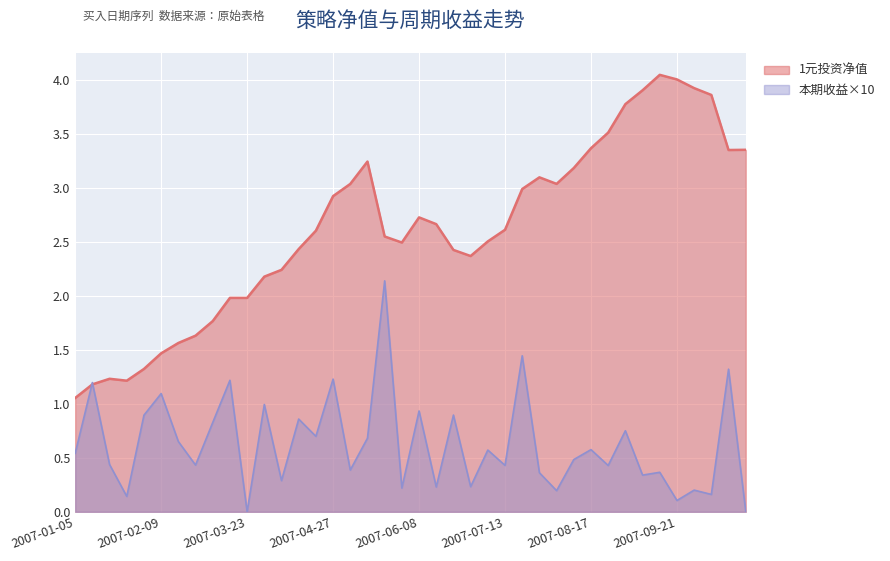

What is the label of the 28th point from the right?

2007-04-06